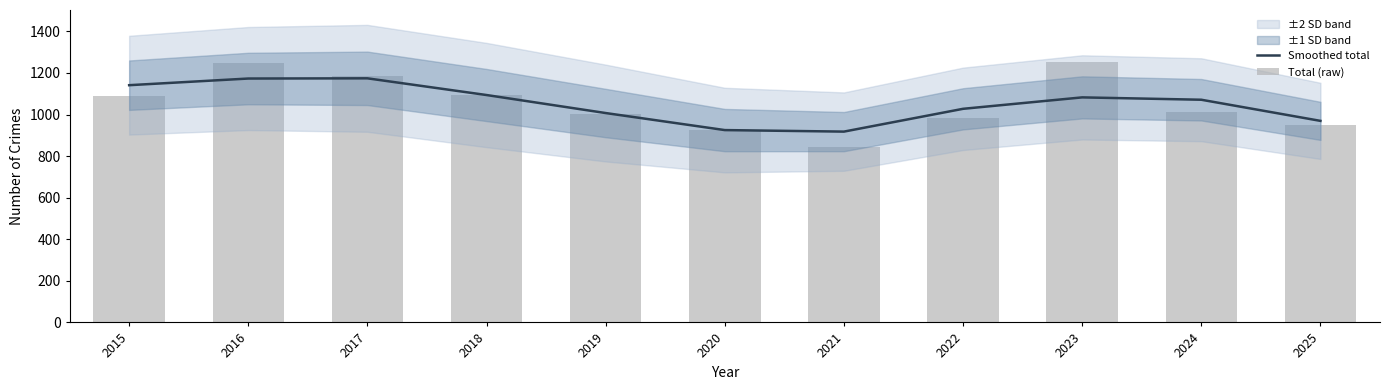

At which category is the sum across all series the highest?

2016